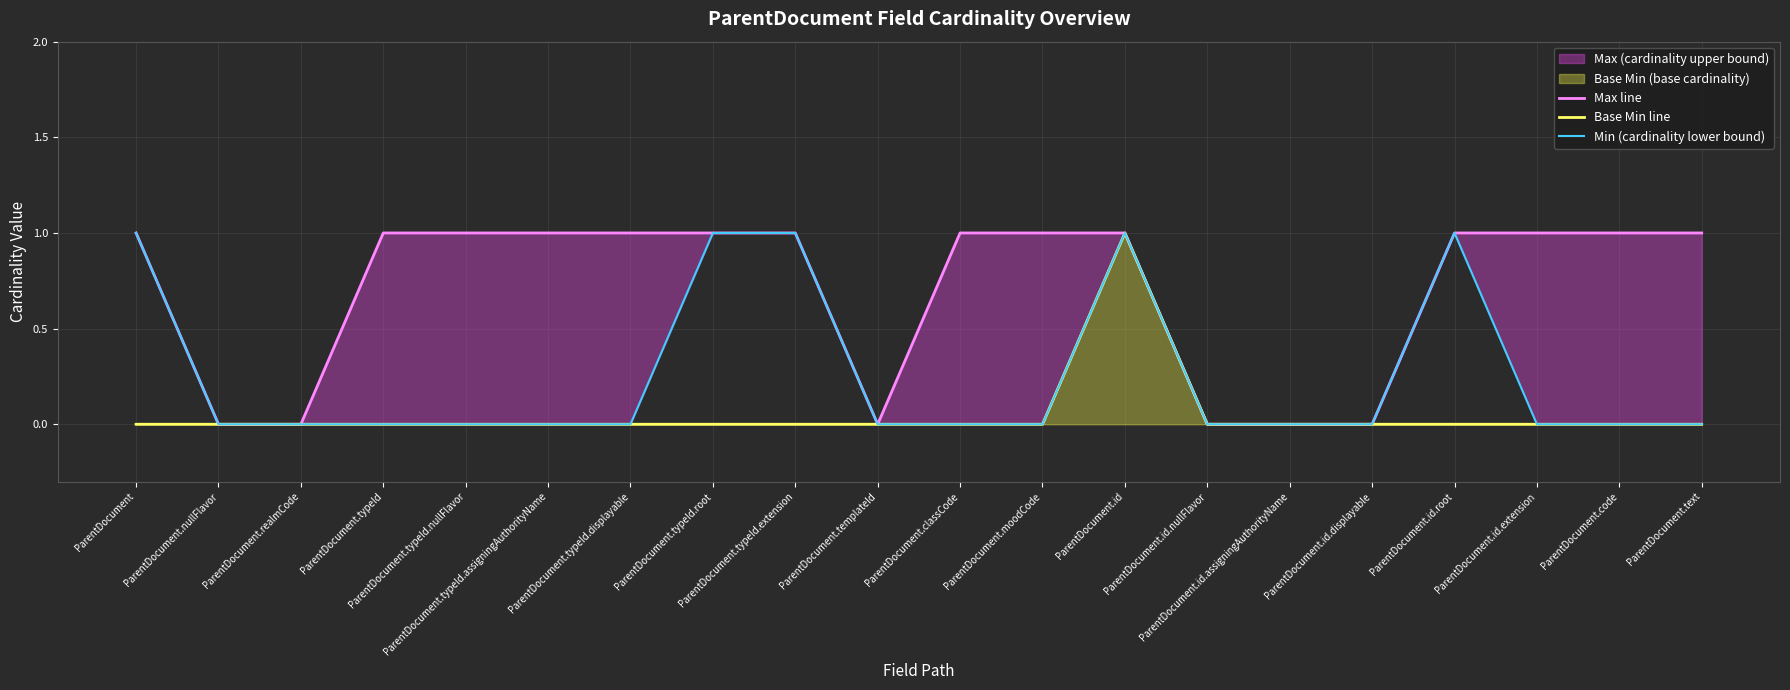

Reading left to right, transcribe all the data shown in this chart.

Max line: ParentDocument=1	ParentDocument.nullFlavor=0	ParentDocument.realmCode=0	ParentDocument.typeId=1	ParentDocument.typeId.nullFlavor=1	ParentDocument.typeId.assigningAuthorityName=1	ParentDocument.typeId.displayable=1	ParentDocument.typeId.root=1	ParentDocument.typeId.extension=1	ParentDocument.templateId=0	ParentDocument.classCode=1	ParentDocument.moodCode=1	ParentDocument.id=1	ParentDocument.id.nullFlavor=0	ParentDocument.id.assigningAuthorityName=0	ParentDocument.id.displayable=0	ParentDocument.id.root=1	ParentDocument.id.extension=1	ParentDocument.code=1	ParentDocument.text=1
Base Min line: ParentDocument=0	ParentDocument.nullFlavor=0	ParentDocument.realmCode=0	ParentDocument.typeId=0	ParentDocument.typeId.nullFlavor=0	ParentDocument.typeId.assigningAuthorityName=0	ParentDocument.typeId.displayable=0	ParentDocument.typeId.root=0	ParentDocument.typeId.extension=0	ParentDocument.templateId=0	ParentDocument.classCode=0	ParentDocument.moodCode=0	ParentDocument.id=1	ParentDocument.id.nullFlavor=0	ParentDocument.id.assigningAuthorityName=0	ParentDocument.id.displayable=0	ParentDocument.id.root=0	ParentDocument.id.extension=0	ParentDocument.code=0	ParentDocument.text=0
Min (cardinality lower bound): ParentDocument=1	ParentDocument.nullFlavor=0	ParentDocument.realmCode=0	ParentDocument.typeId=0	ParentDocument.typeId.nullFlavor=0	ParentDocument.typeId.assigningAuthorityName=0	ParentDocument.typeId.displayable=0	ParentDocument.typeId.root=1	ParentDocument.typeId.extension=1	ParentDocument.templateId=0	ParentDocument.classCode=0	ParentDocument.moodCode=0	ParentDocument.id=1	ParentDocument.id.nullFlavor=0	ParentDocument.id.assigningAuthorityName=0	ParentDocument.id.displayable=0	ParentDocument.id.root=1	ParentDocument.id.extension=0	ParentDocument.code=0	ParentDocument.text=0